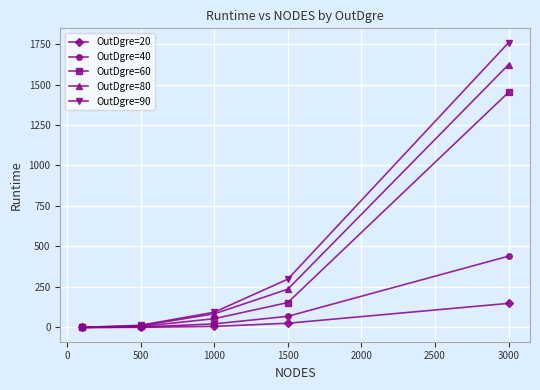

What is the value of the OutDgre=40 point at the 5th from the left?

440.5